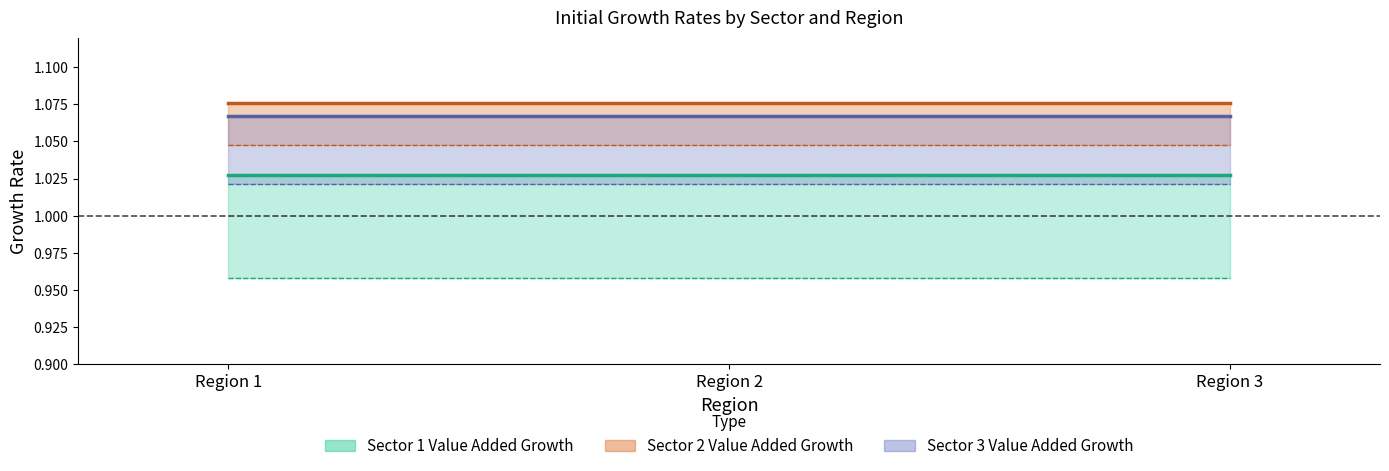

Which series changed the most between Region 1 and Region 3?

Sector 1 Value Added Growth